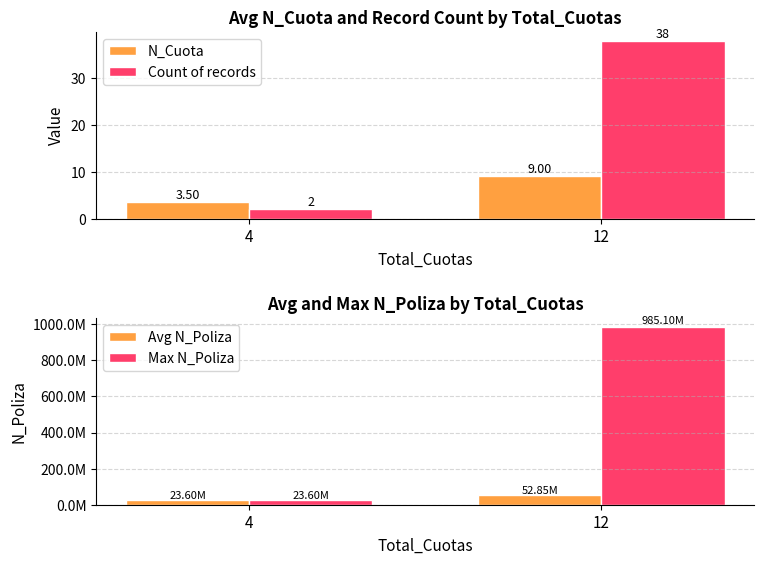

True or false: Avg N_Poliza has a value of 23600406.0 at 4.

True